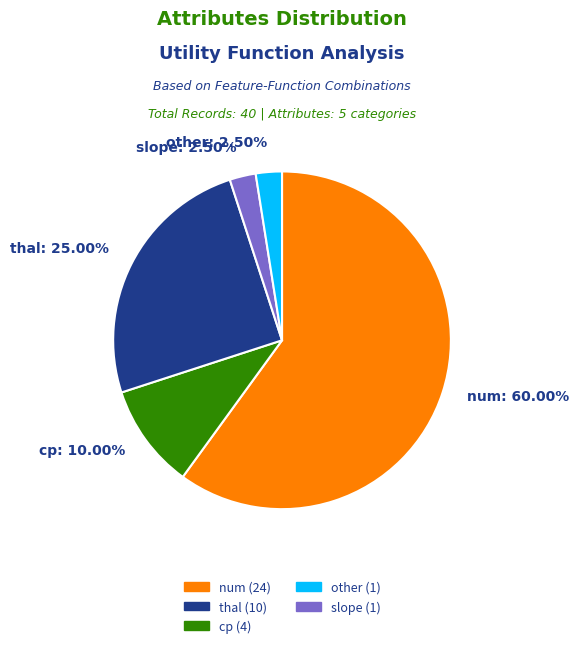

Is there a majority slice in this chart?

Yes